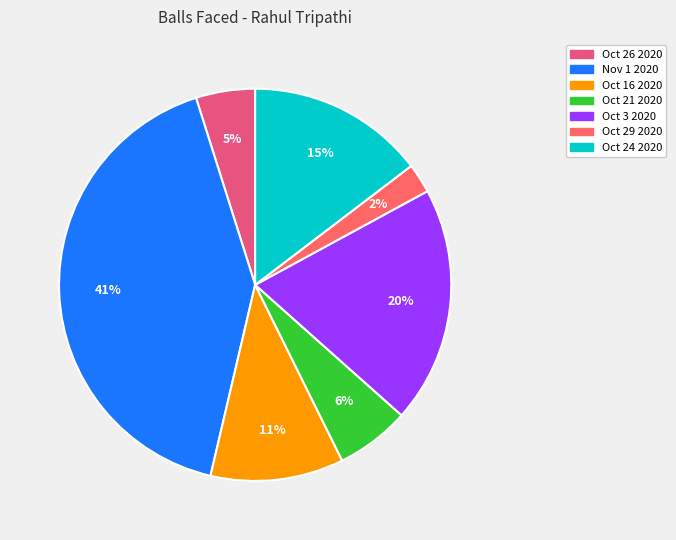

How many segments does this pie chart have?

7